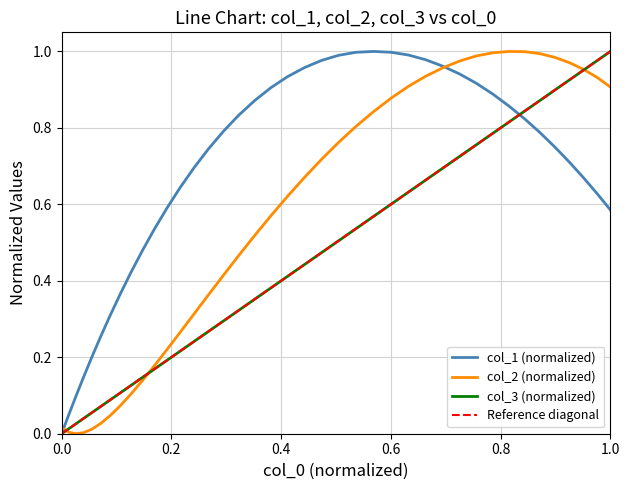

Is the value of col_2 at 15 greater than the value of col_1 at 38?

No